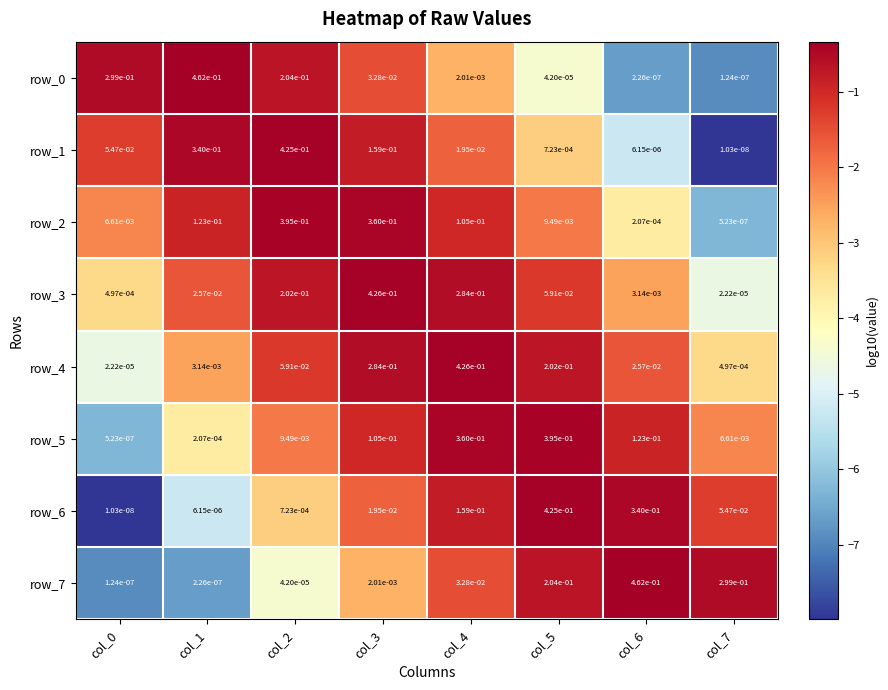

Is the value of row_0 at col_0 greater than the value of row_7 at col_6?

No